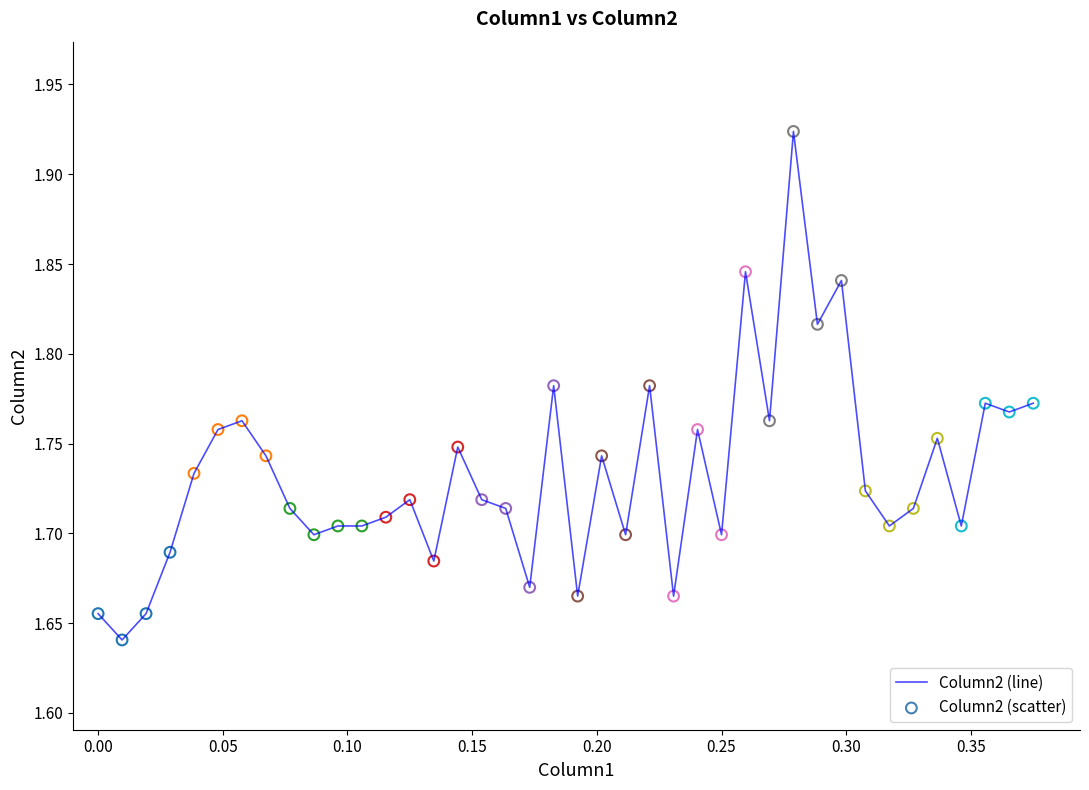

How many lines are shown in the chart?

1